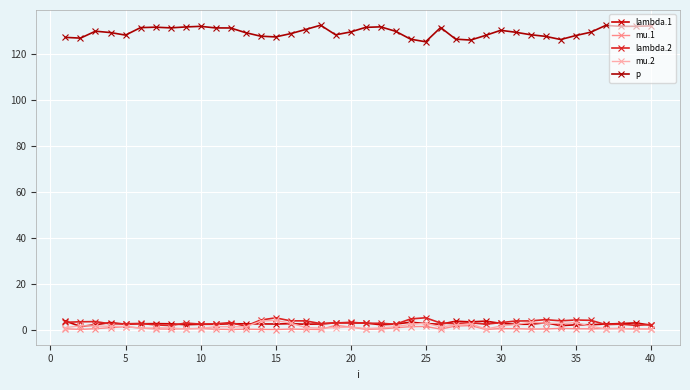

How many categories are shown in the chart?

40